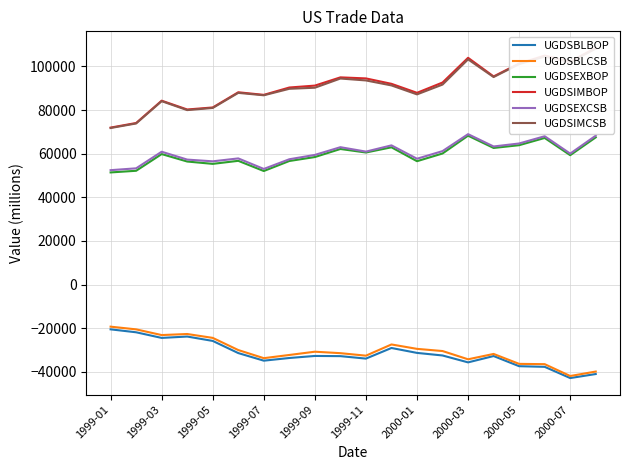

Which series has the widest spread of values?

UGDSIMBOP